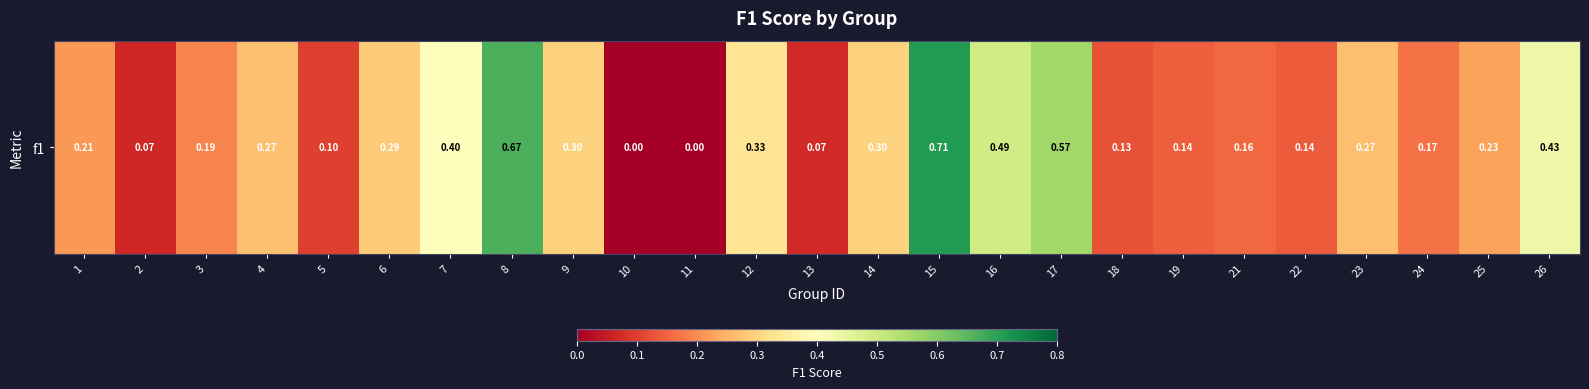

What is the greatest value displayed?

0.7